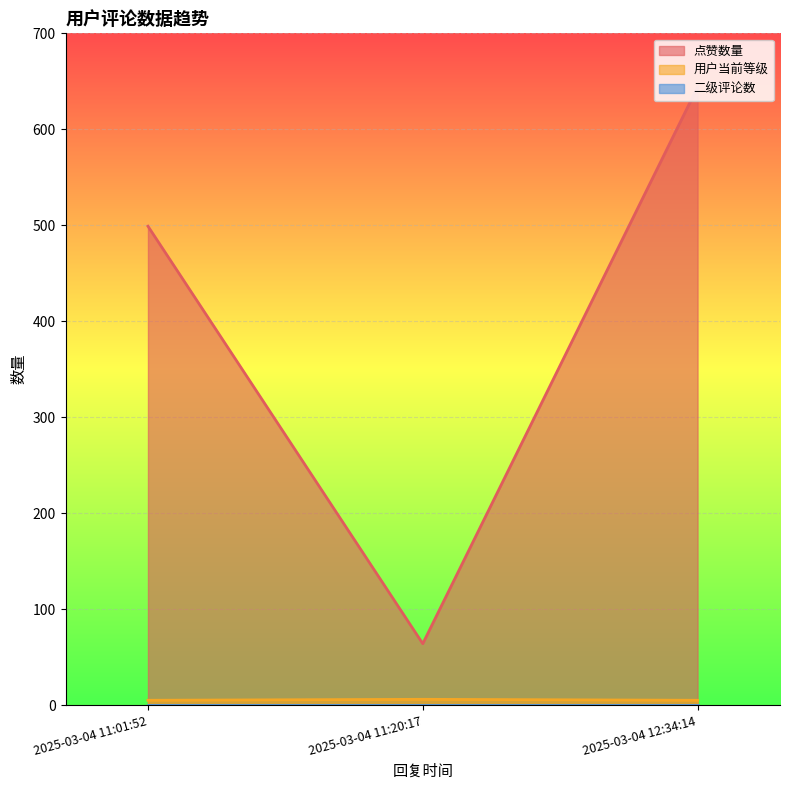

Reading left to right, what are all the values shown in this chart?

点赞数量: 2025-03-04 12:34:14=644	2025-03-04 11:20:17=64	2025-03-04 11:01:52=499
用户当前等级: 2025-03-04 12:34:14=5	2025-03-04 11:20:17=6	2025-03-04 11:01:52=5
二级评论数: 2025-03-04 12:34:14=0	2025-03-04 11:20:17=0	2025-03-04 11:01:52=0